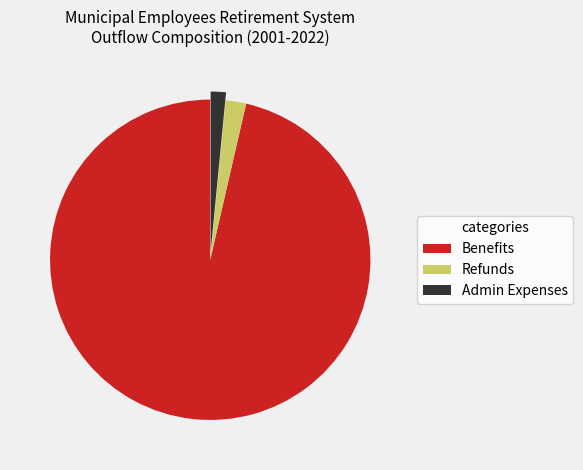

What is the smallest slice in the pie chart?

Admin Expenses